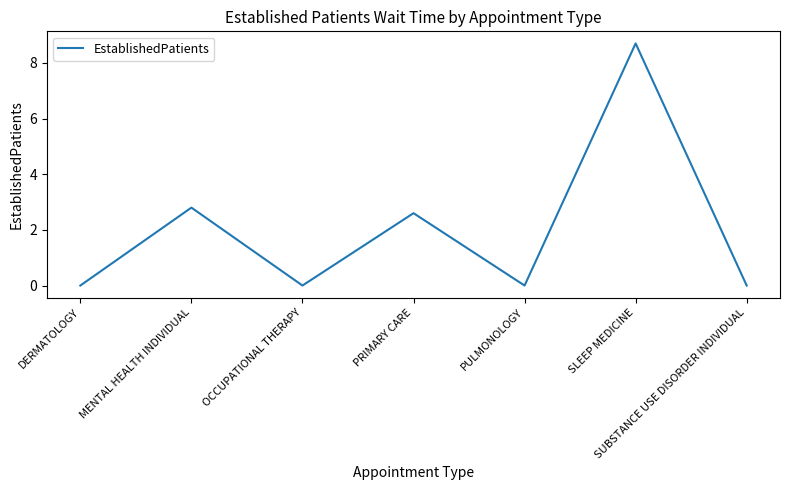

Does the chart display data point markers on the line(s)?

No